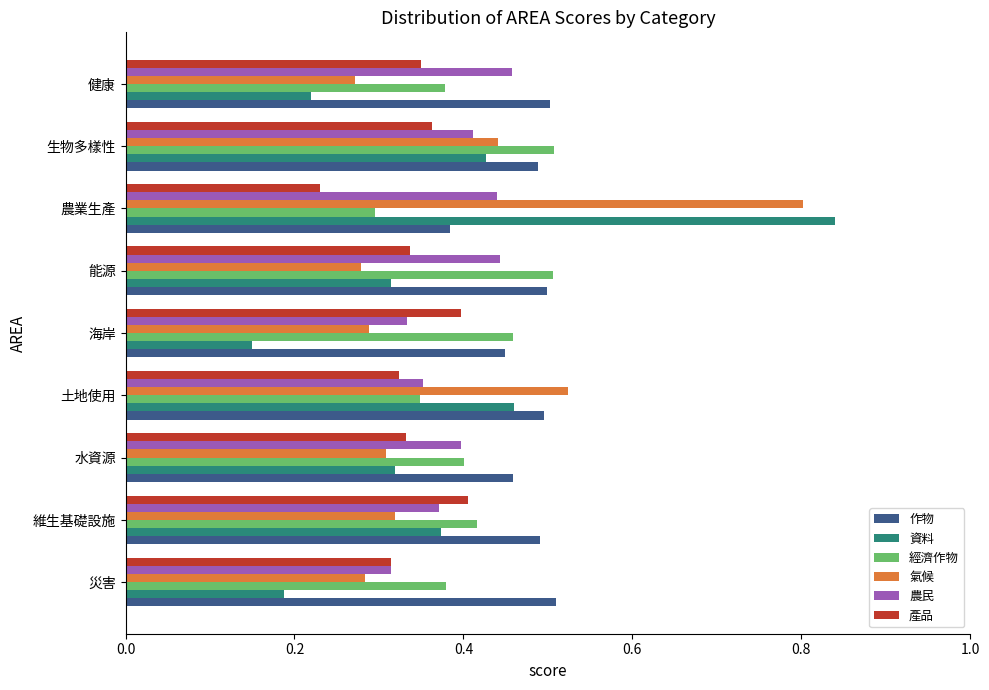

Is the value of 產品 at 能源 greater than the value of 作物 at 健康?

No